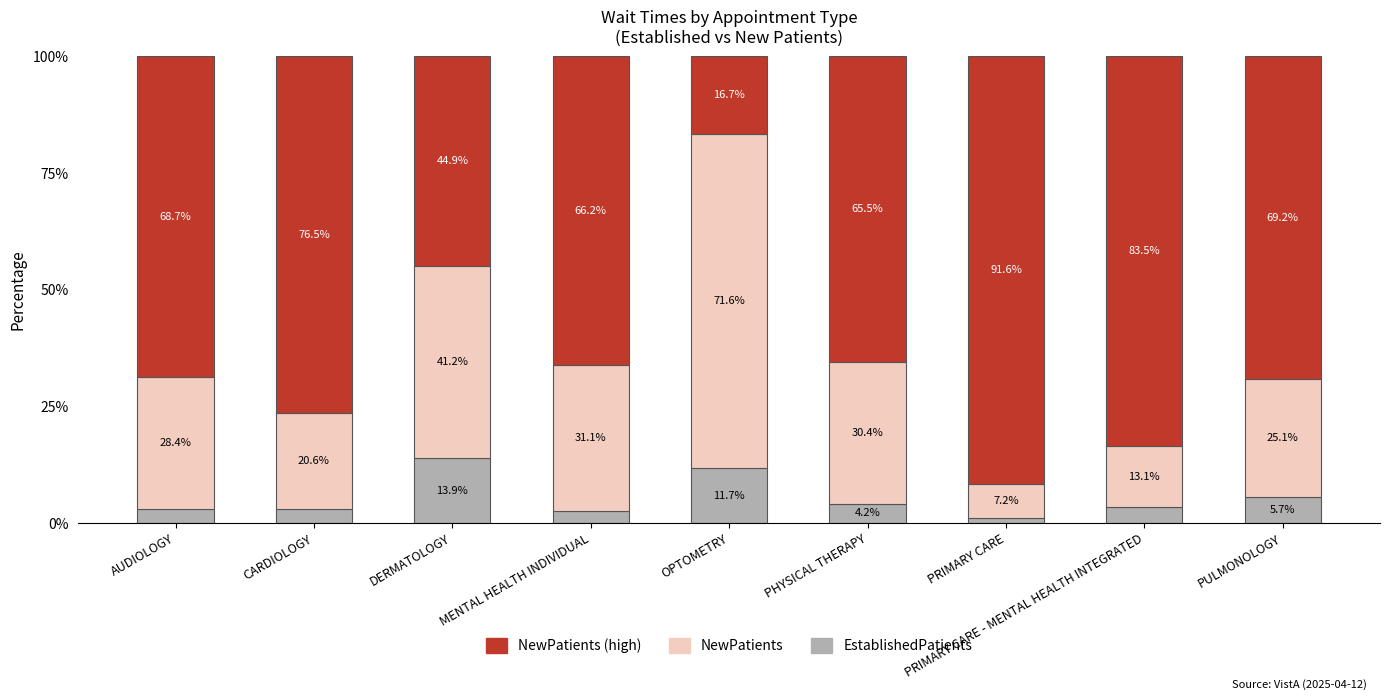

What is the total value across all series at AUDIOLOGY?

100.0